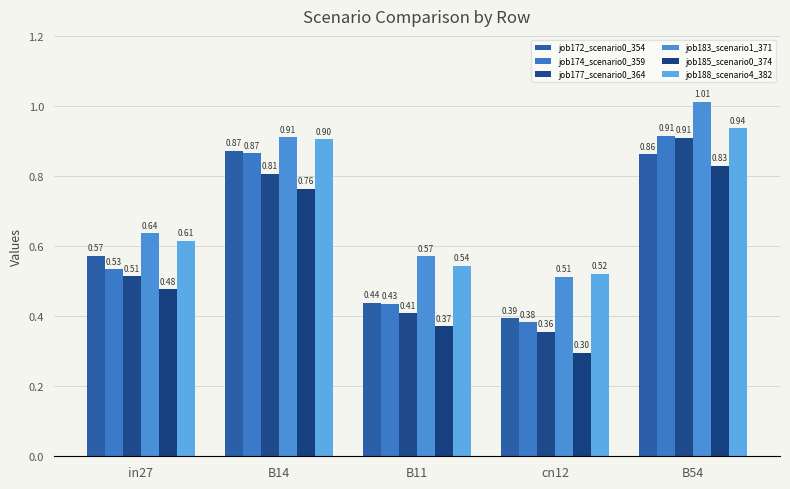

At which label does job188_scenario4_382 reach its minimum?

cn12